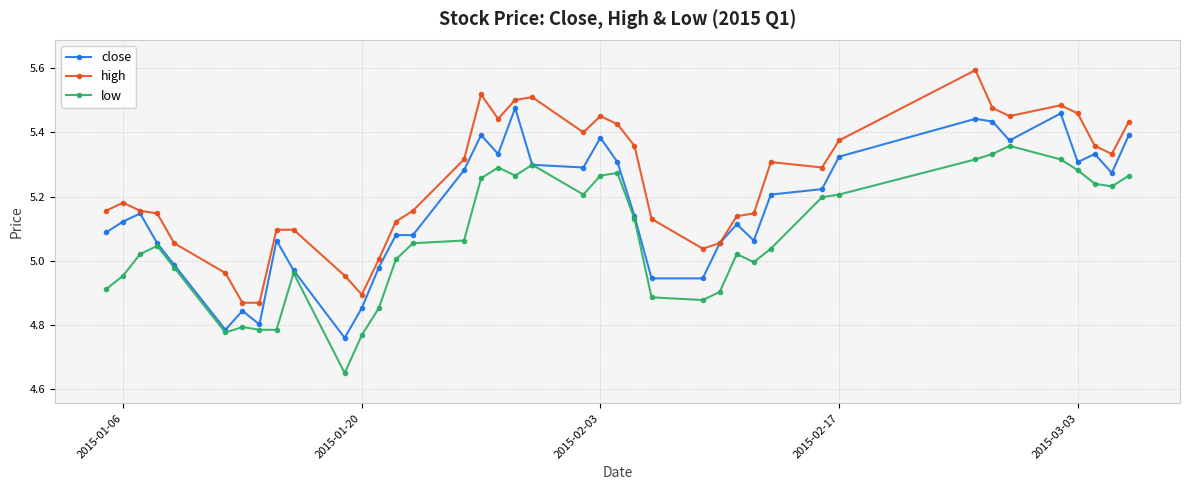

How many series are shown in this chart?

3